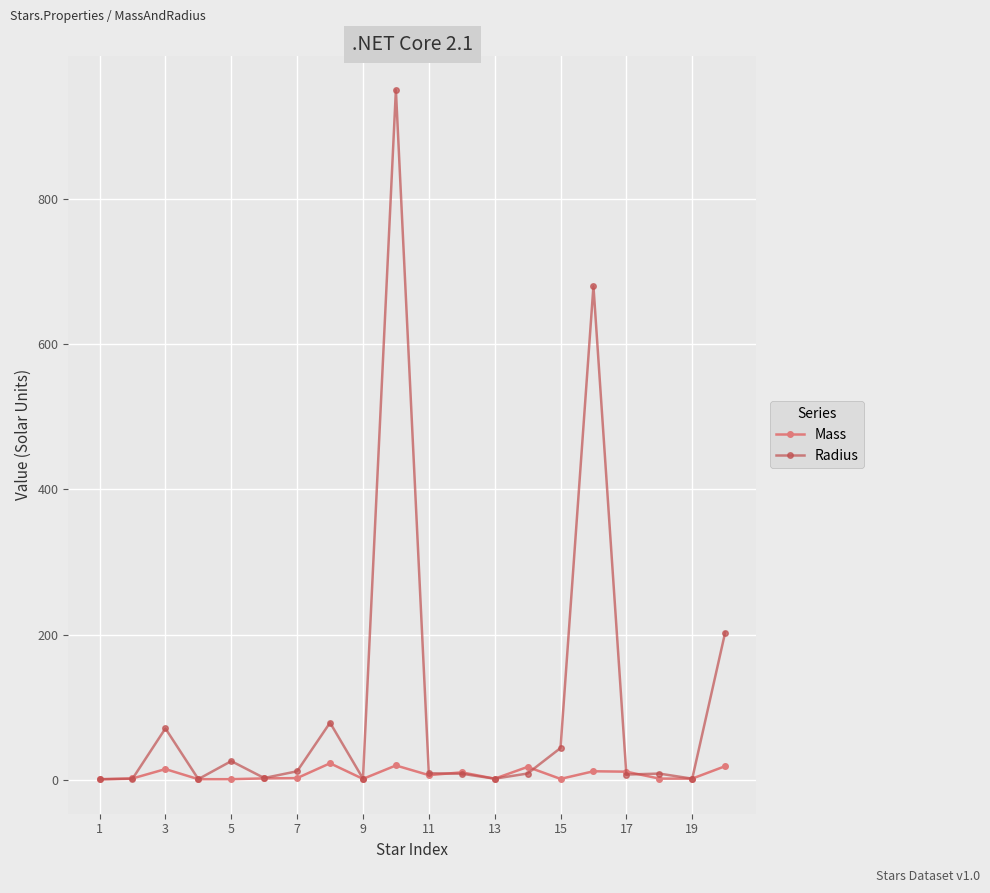

At how many categories does at least one series exceed 151?

3